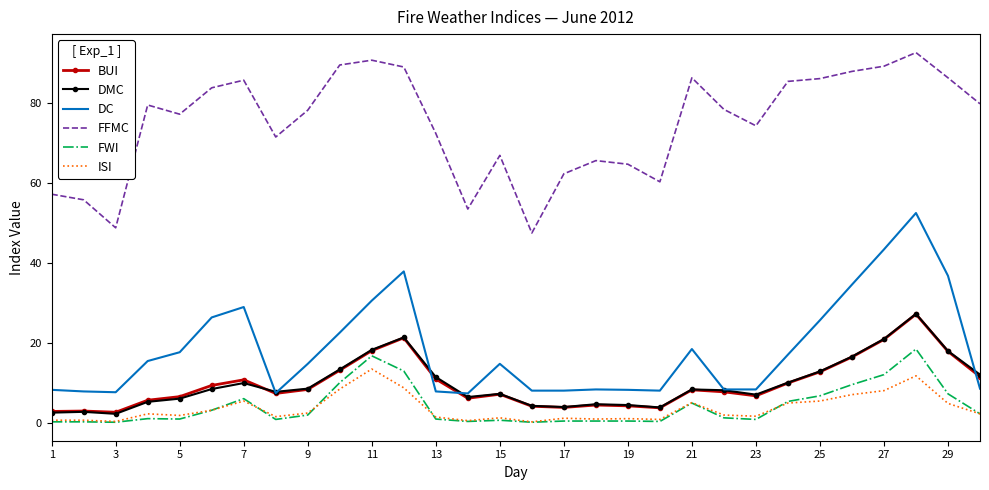

True or false: ISI and DC intersect in this chart.

False